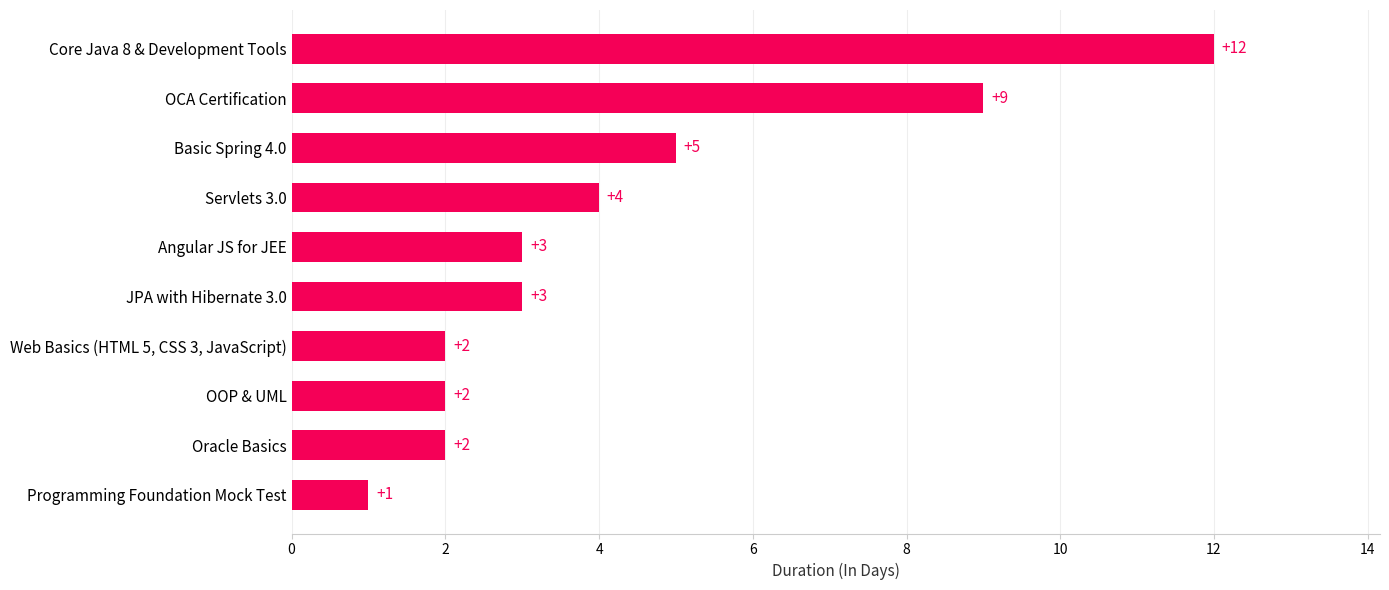

Reading bottom to top, what are all the values shown in this chart?

1	2	2	2	3	3	4	5	9	12